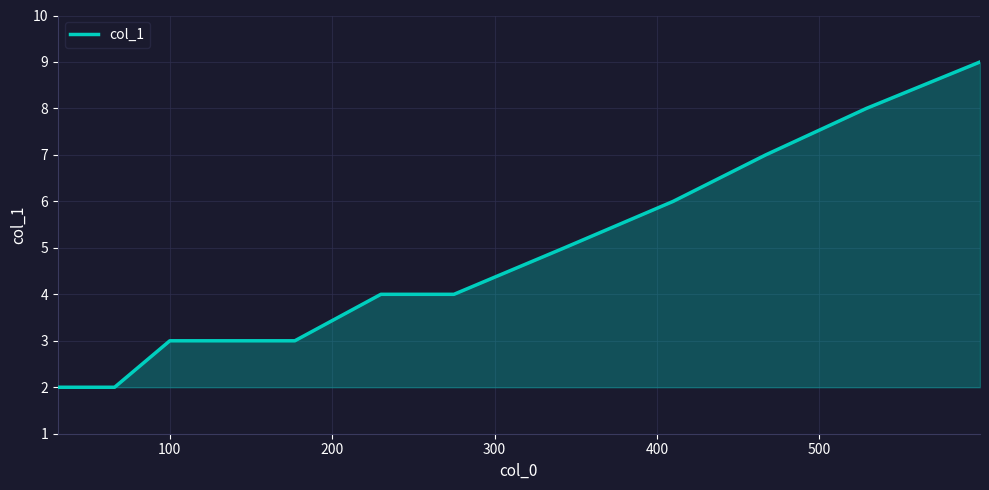

What is the difference between the maximum and minimum values?

7